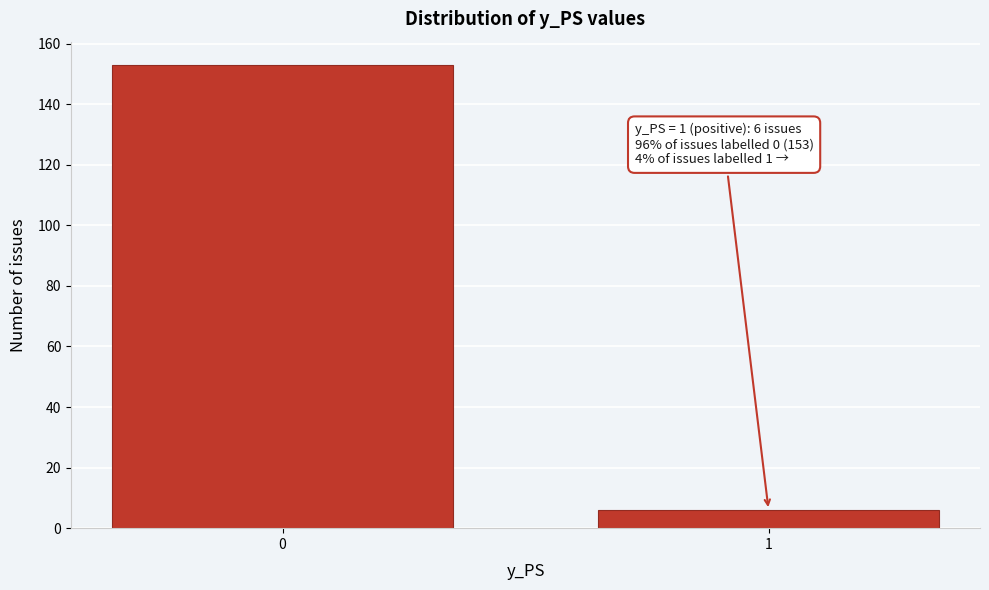

Reading right to left, extract all data points from this chart.

1=6	0=153